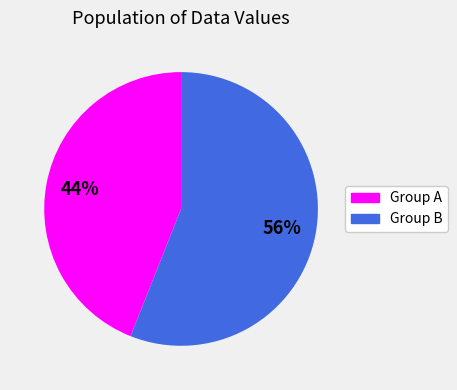

Does any single category account for the majority?

Yes